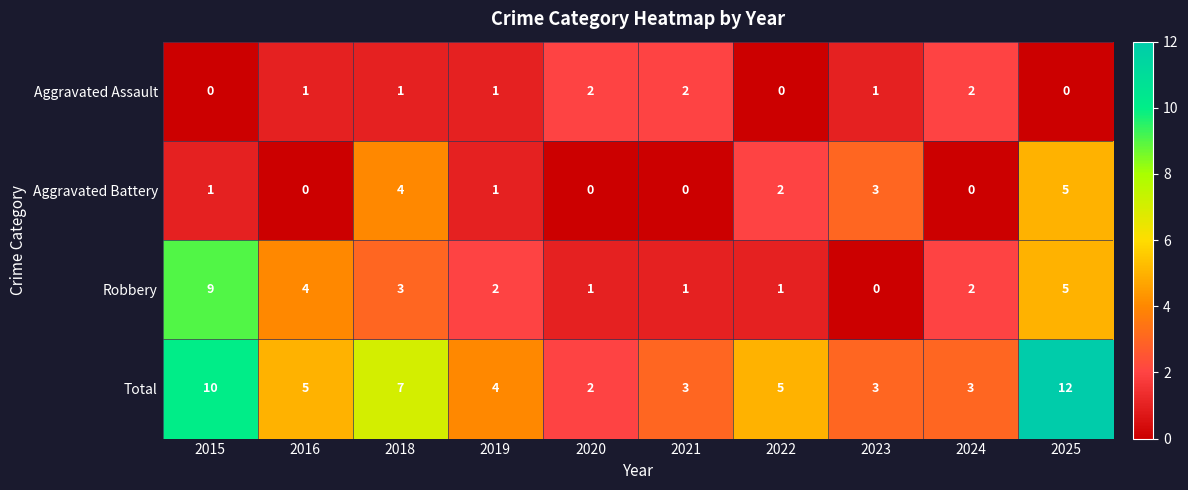

Is it true that Total equals 7 at 2018?

True